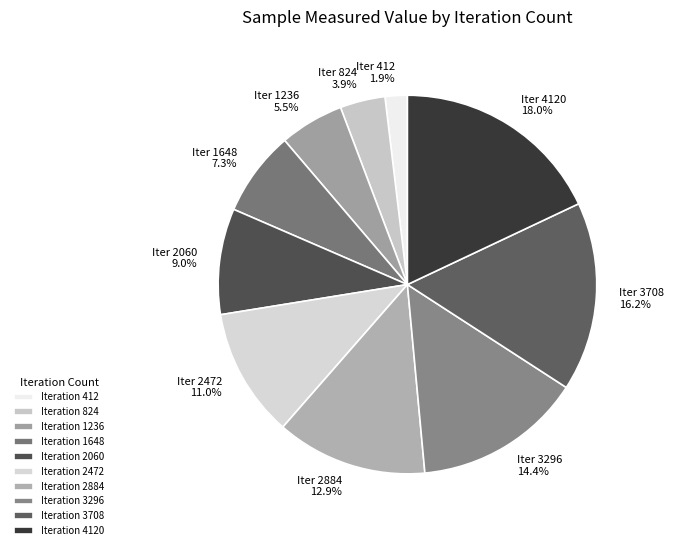

To the nearest percent, what is the difference between the largest and smallest slice percentages?

16%